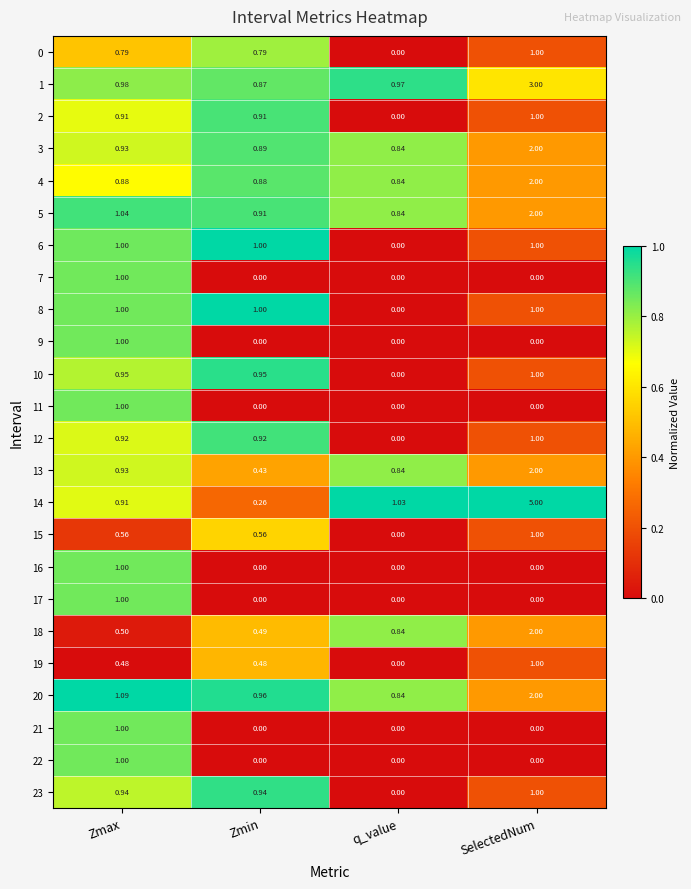

Count the number of data series in this chart.

24